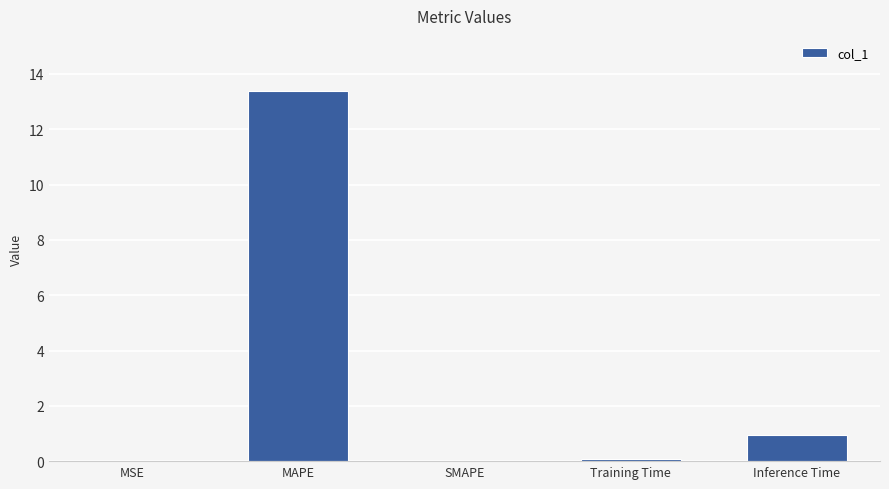

Which category has the highest value across all series?

MAPE